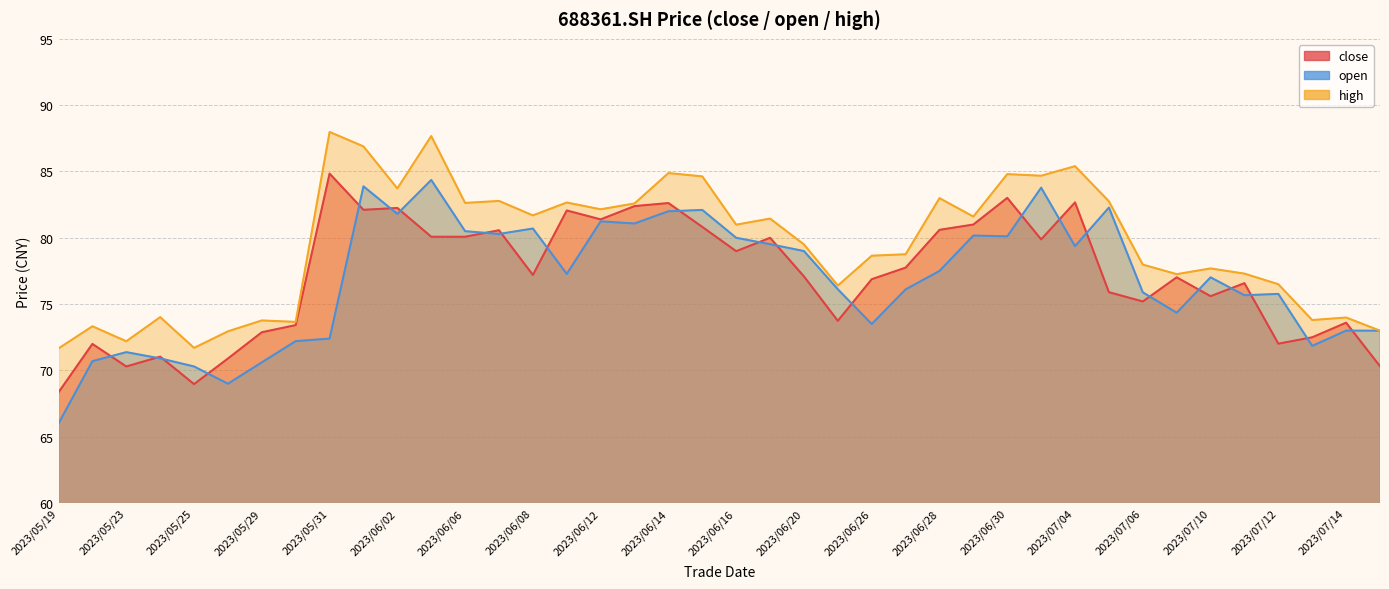

What is the average value of the close series?

77.1